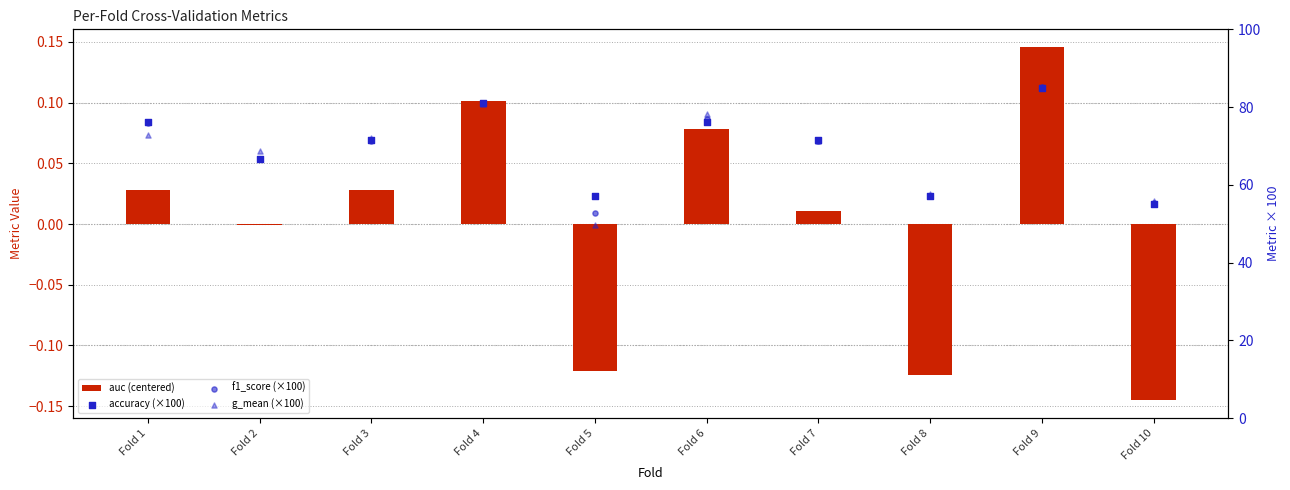

At which category is the sum across all series the highest?

Fold 9